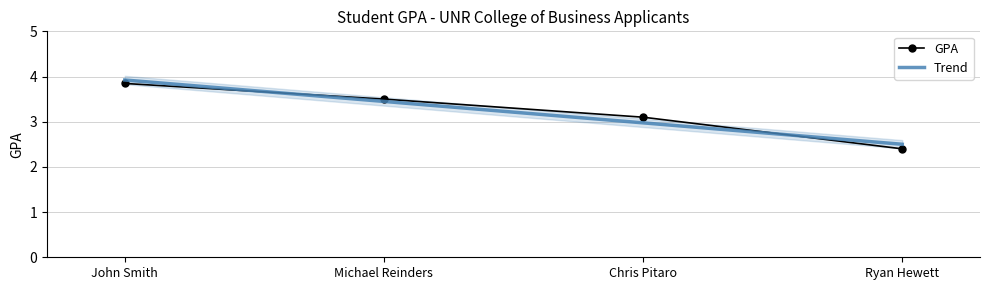

What is the value of the GPA point at the 2nd from the left?

3.5